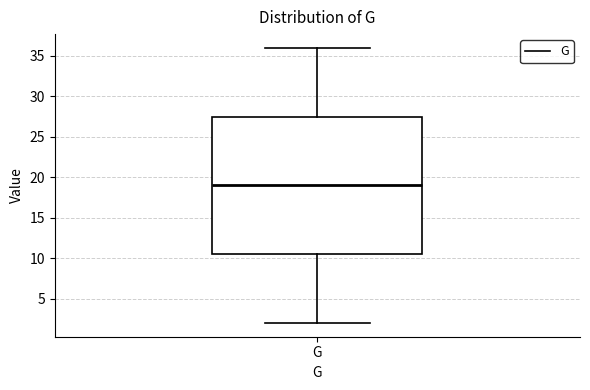

Where does the upper whisker of the box for G end on the y-axis? The values are not printed on the chart, so give them approximately, as read against the axis.

36.0